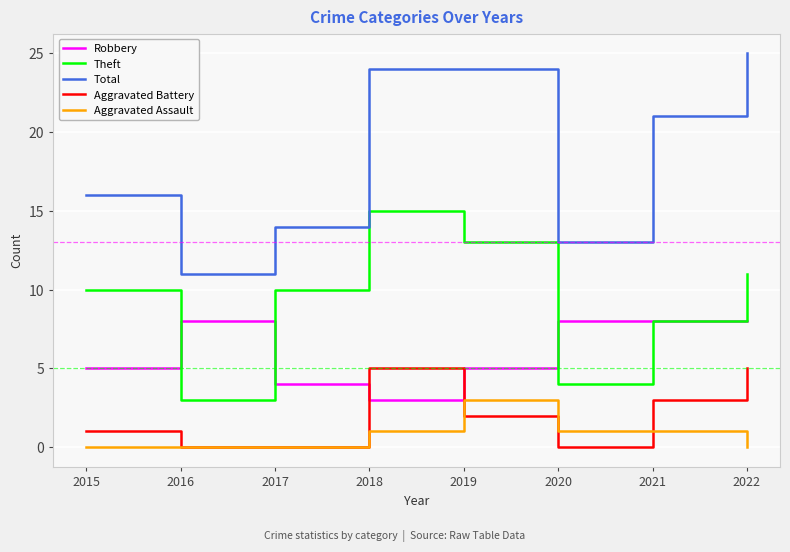

Is it true that Aggravated Assault equals 0 at 2017?

True